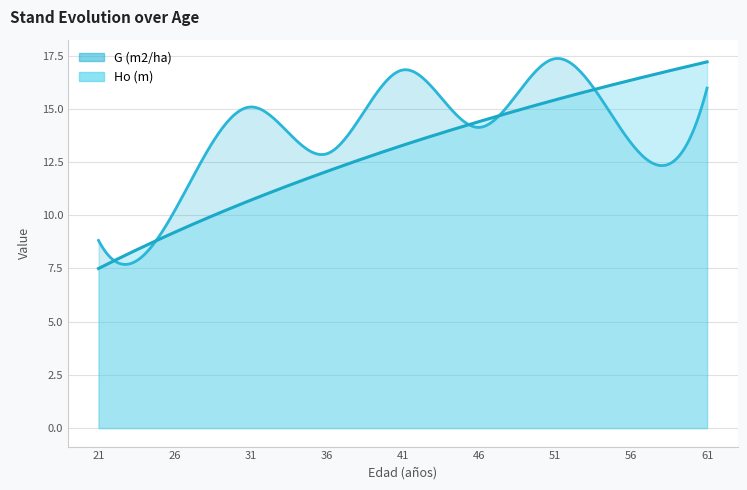

Reading left to right, what are all the values shown in this chart?

Ho (m): 21=7.5	26=9.2	31=10.7	36=12.1	41=13.3	46=14.4	51=15.4	56=16.4	61=17.2
G (m2/ha): 21=8.8	26=10.2	31=15.1	36=12.9	41=16.8	46=14.1	51=17.4	56=13.4	61=16.0